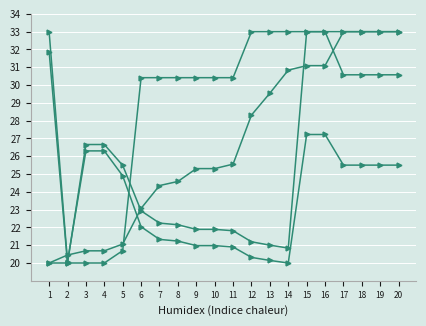

Reading left to right, list all the values displayed in this chart.

P.value: 20.0	20.4	20.7	20.7	21.1	23.1	24.4	24.6	25.3	25.3	25.6	28.3	29.5	30.8	31.1	31.1	33.0	33.0	33.0	33.0
Adjusted.P.value: 20.0	20.0	20.0	20.0	20.7	30.4	30.4	30.4	30.4	30.4	30.4	33.0	33.0	33.0	33.0	33.0	33.0	33.0	33.0	33.0
Odds.Ratio: 31.9	20.0	26.7	26.7	25.5	22.9	22.2	22.1	21.9	21.9	21.8	21.2	21.0	20.8	33.0	33.0	30.6	30.6	30.6	30.6
Combined.Score: 33.0	20.1	26.3	26.3	24.9	22.0	21.3	21.2	21.0	21.0	20.9	20.3	20.1	20.0	27.2	27.2	25.5	25.5	25.5	25.5